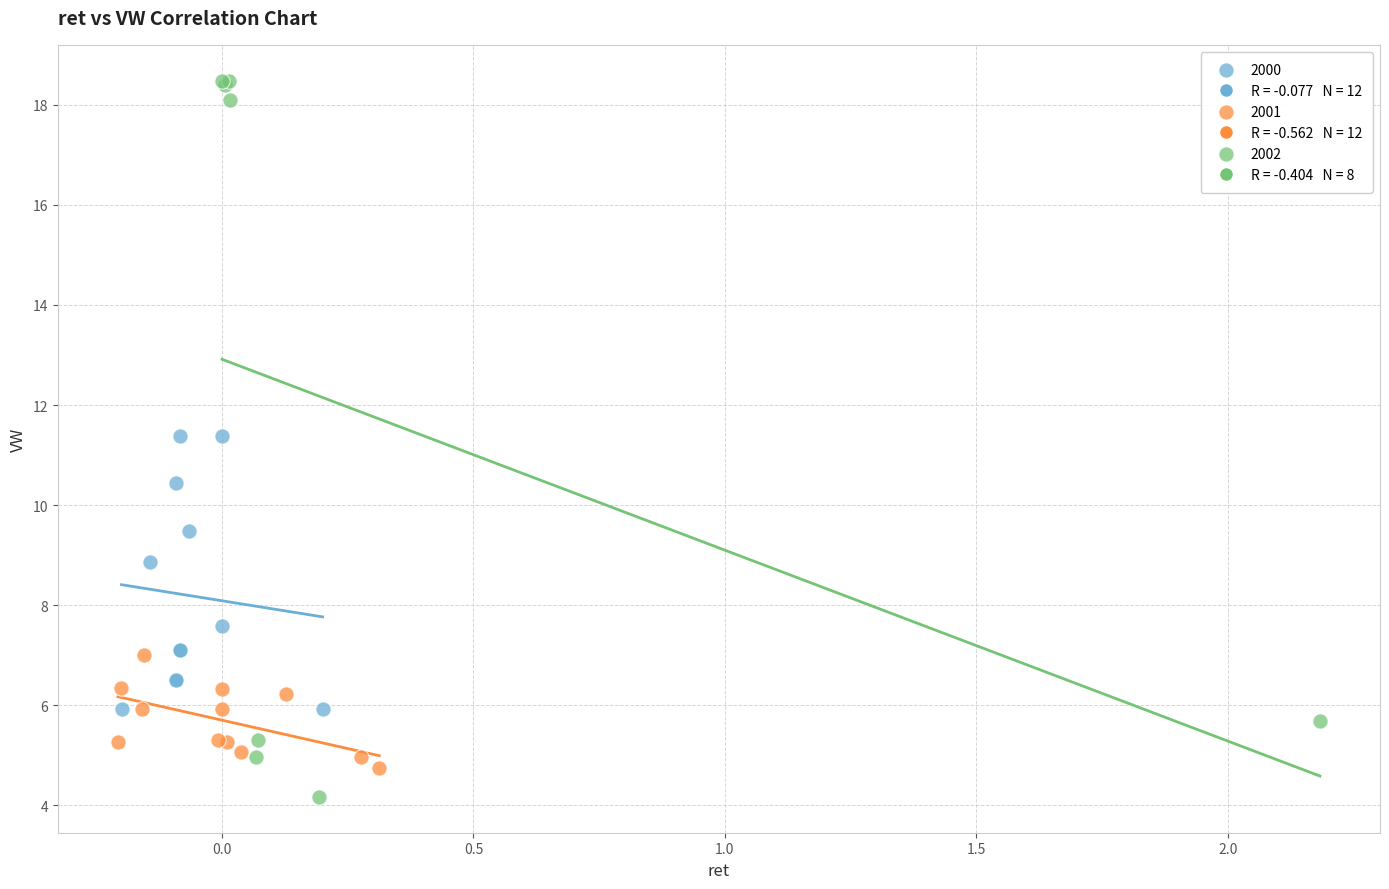

Which series contains the highest Y value?

2002